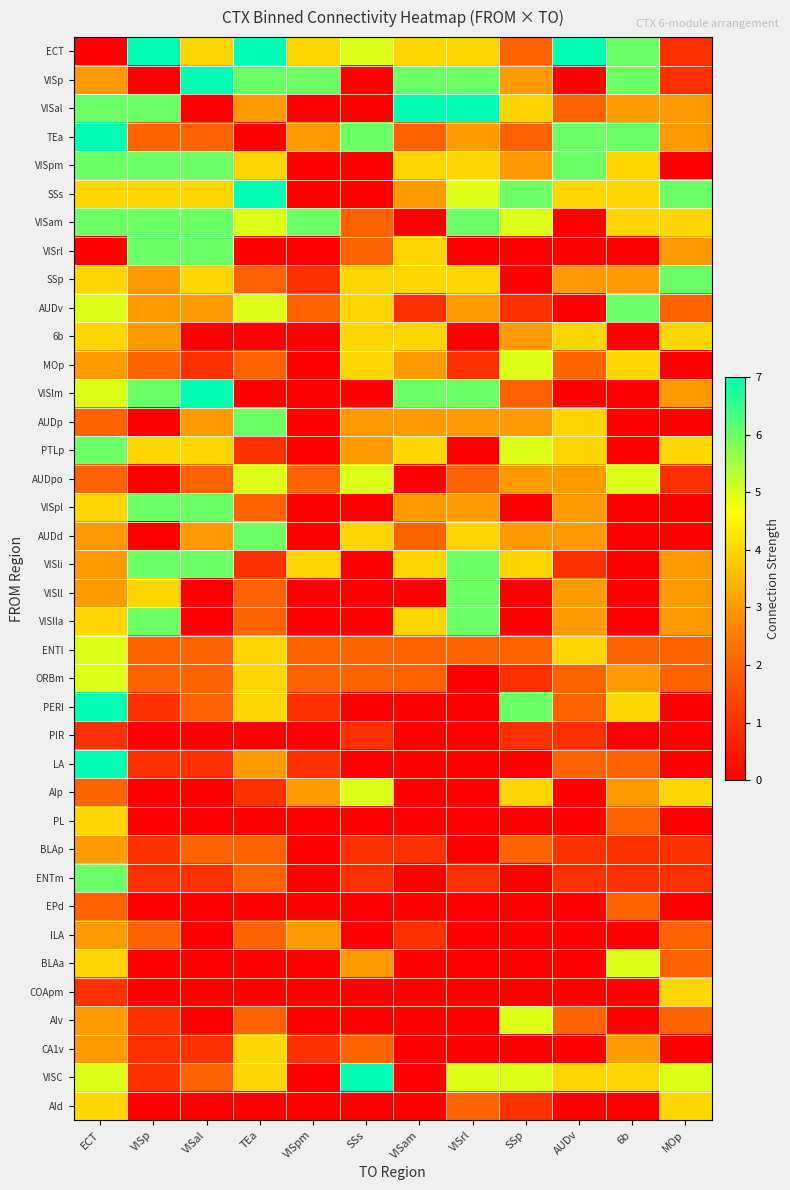

Which category has the lowest value across all series?

ECT